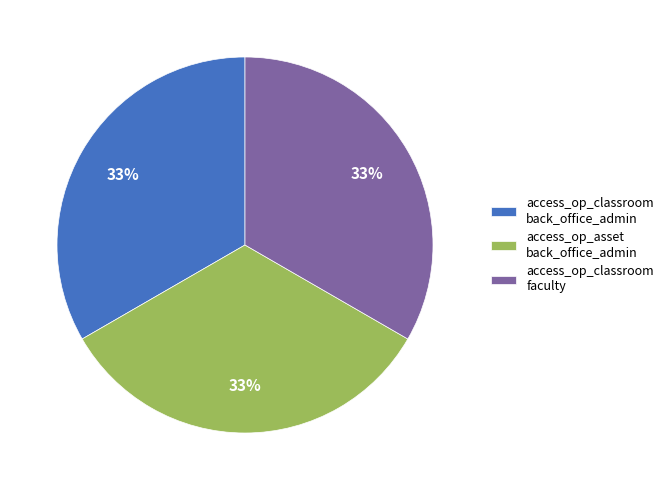

To the nearest percent, what portion does access_op_asset back_office_admin represent?

33%